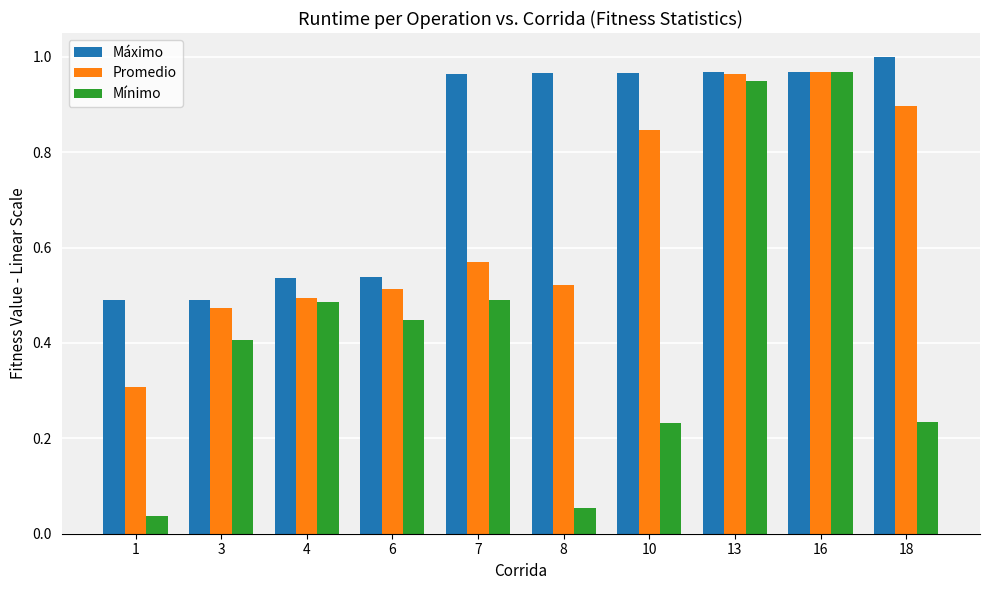

At how many categories does at least one series exceed 0?

10